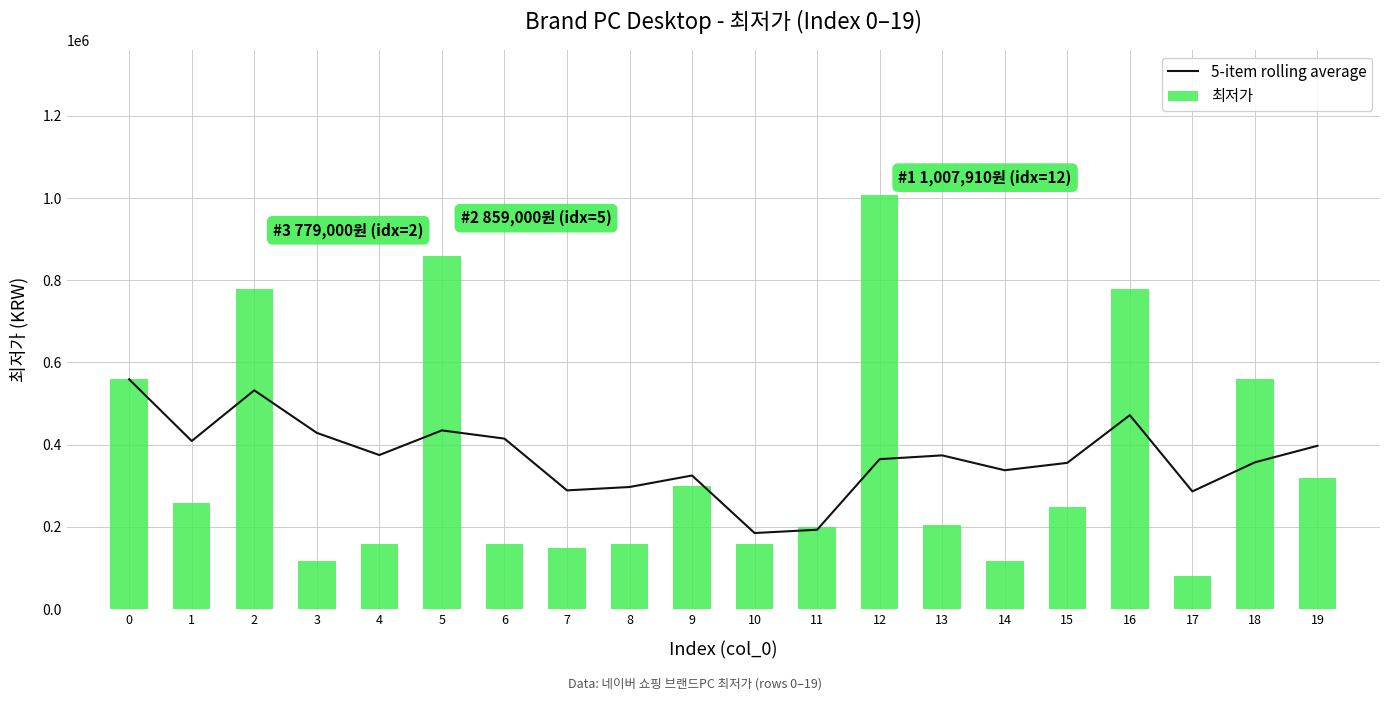

What is the total value across all series at 14?

455818.0